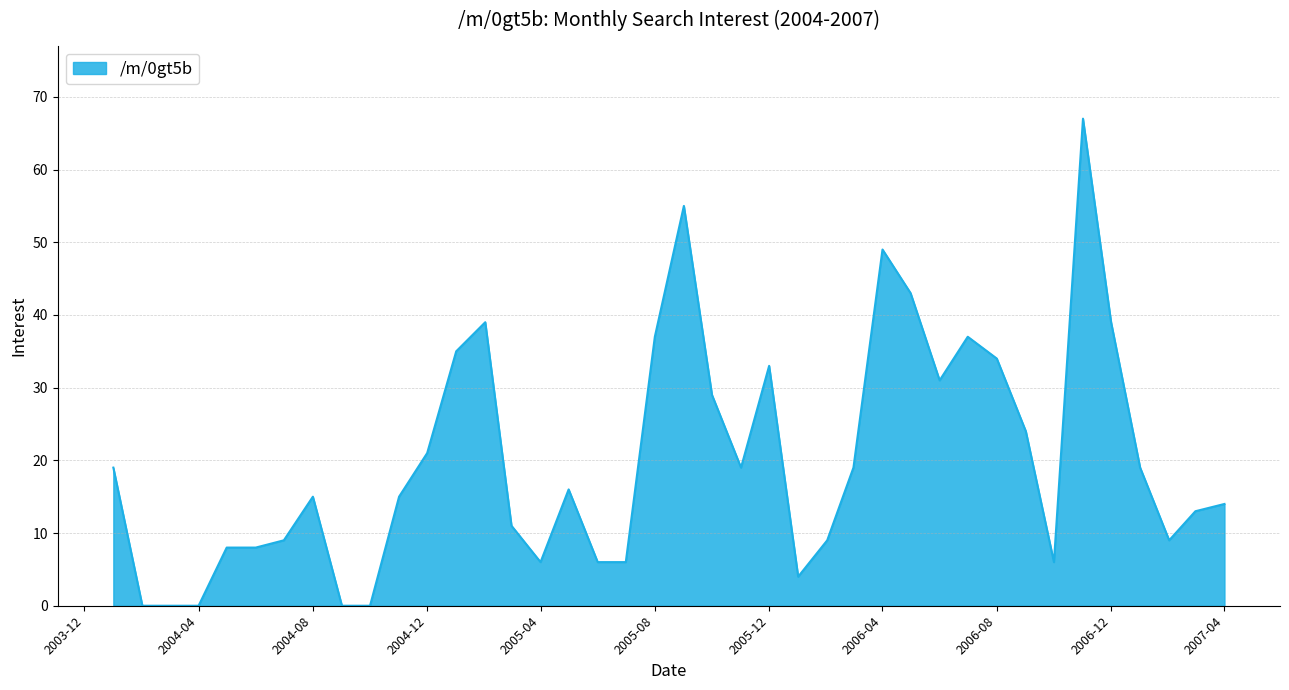

How many lines are shown in the chart?

1